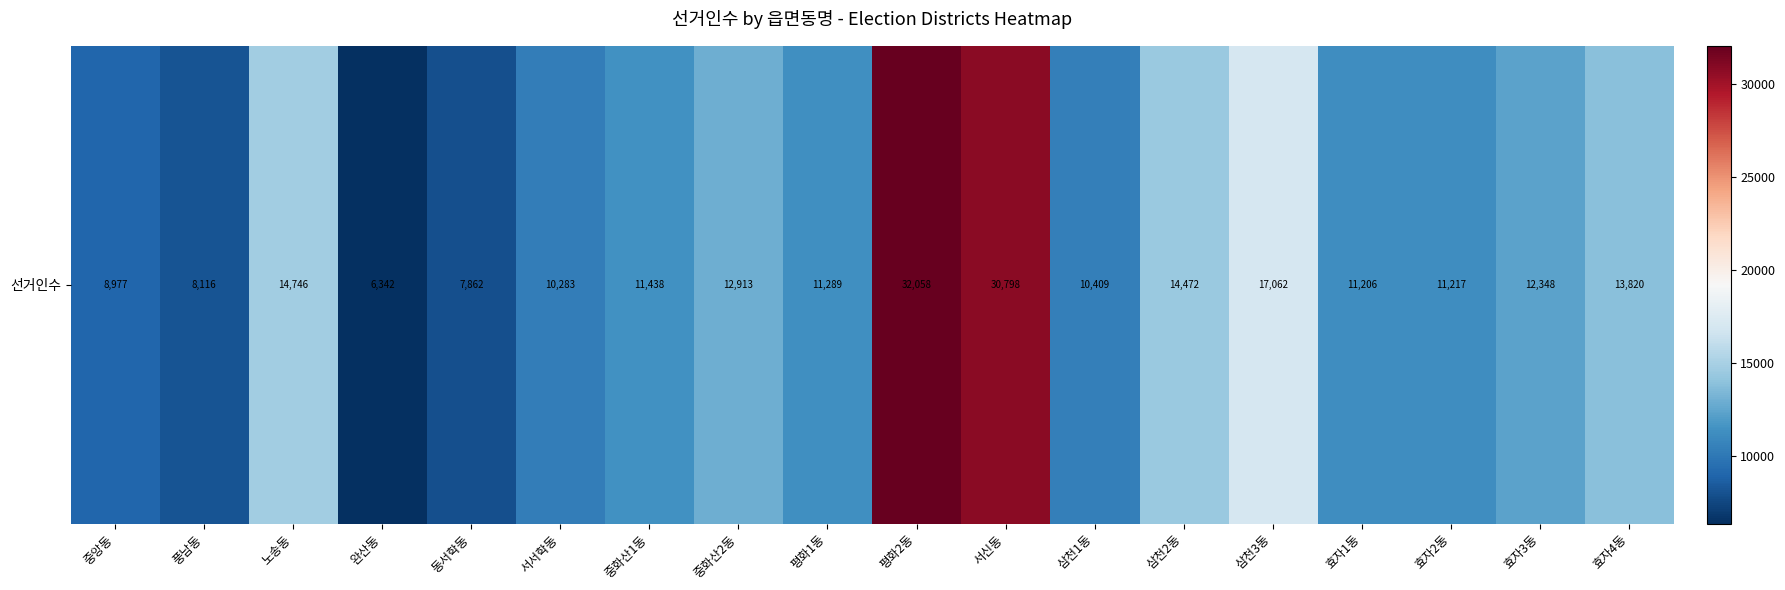

What is the greatest value displayed?

32058